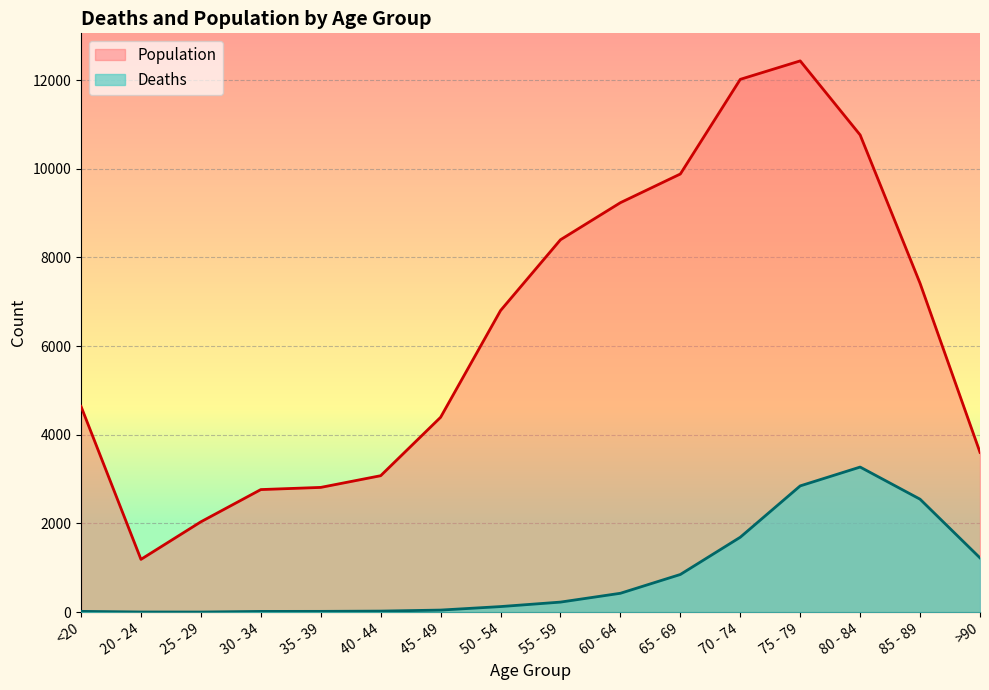

What is the maximum value shown in the chart?

12434